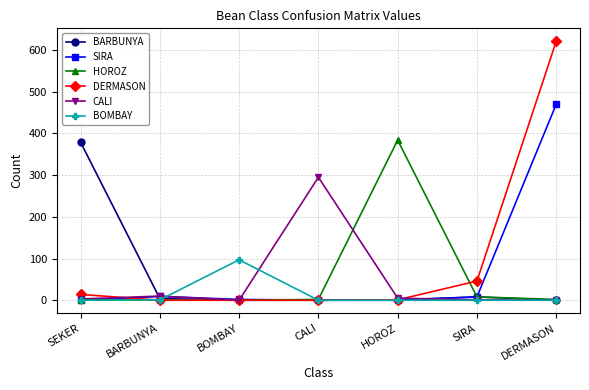

True or false: BOMBAY has more than 0 points higher than both neighbors.

True